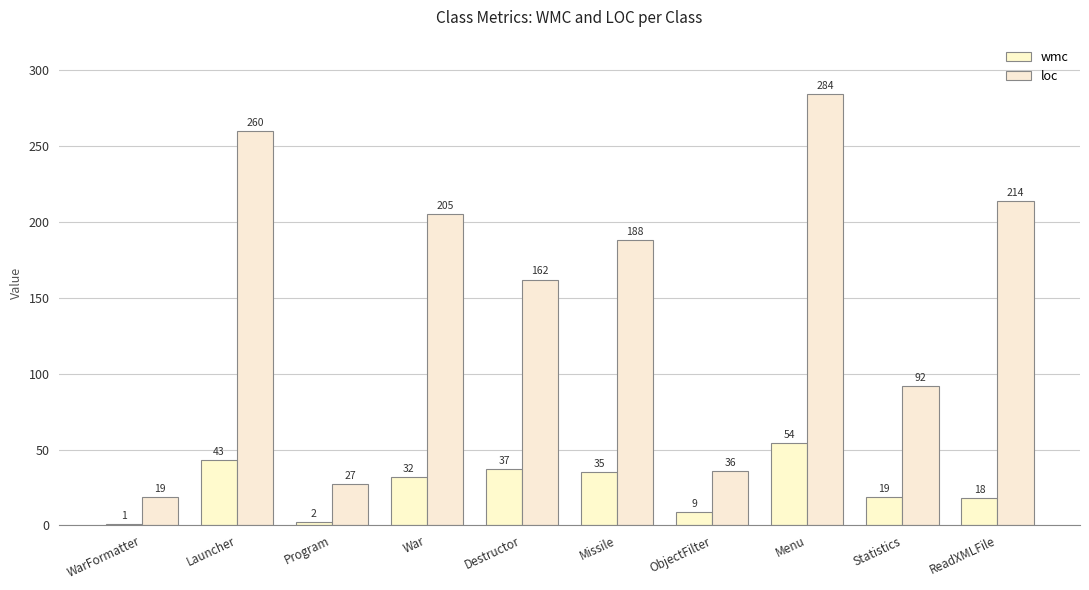

What is the difference between the maximum and second lowest values in the wmc series?

52